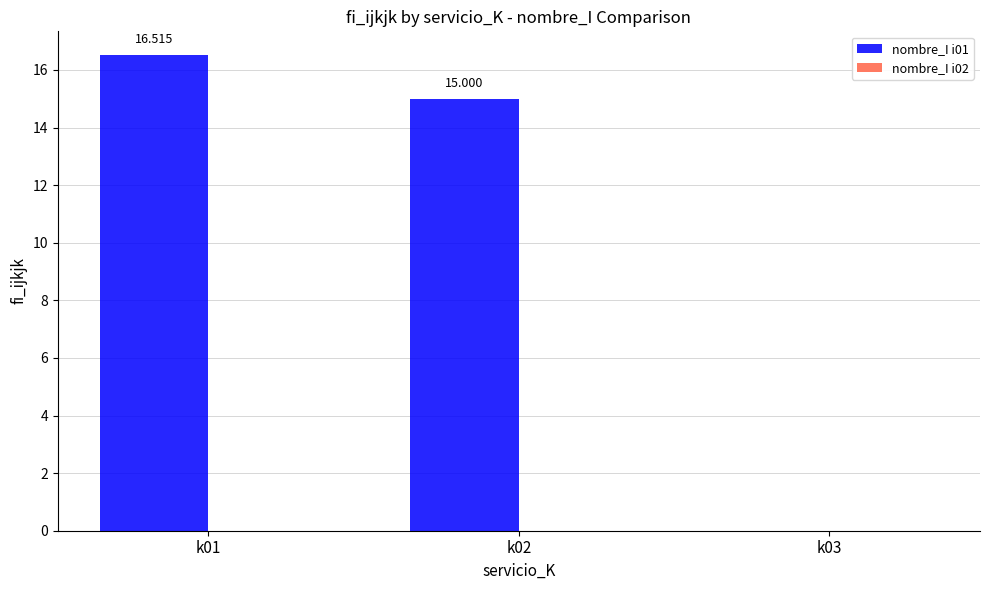

How many distinct data groups are displayed?

1